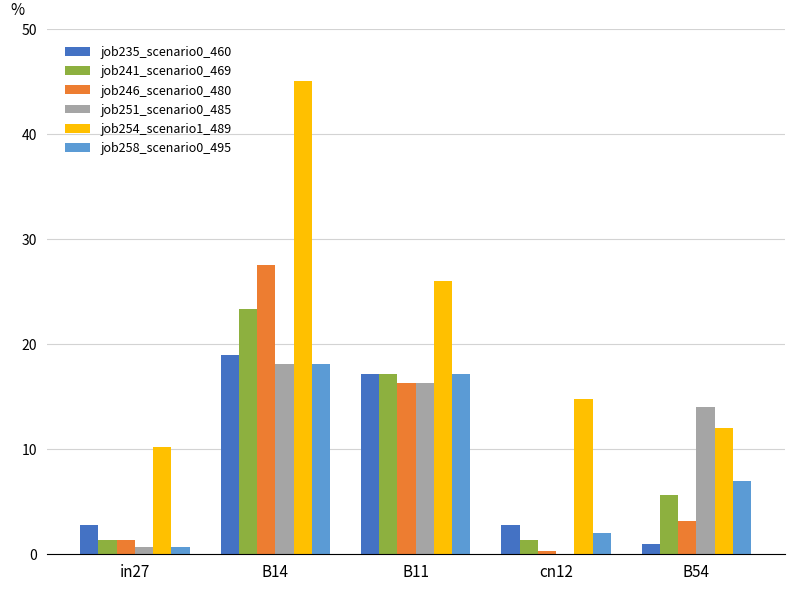

Which series changed the most between B11 and cn12?

job251_scenario0_485